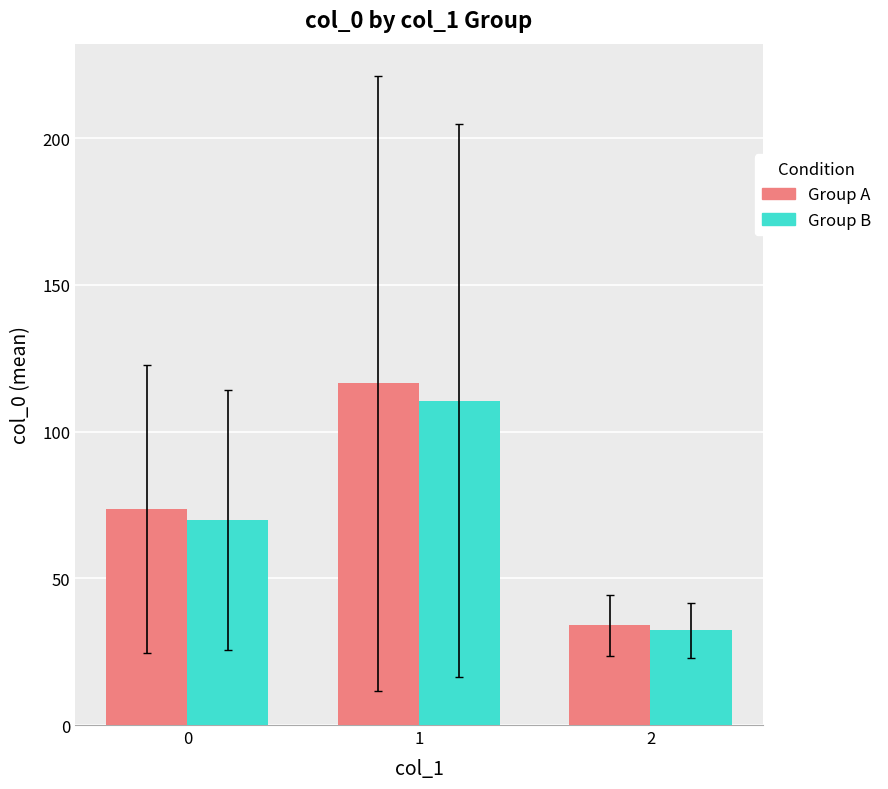

What is the difference between the maximum and second lowest values in the Group A series?

42.9